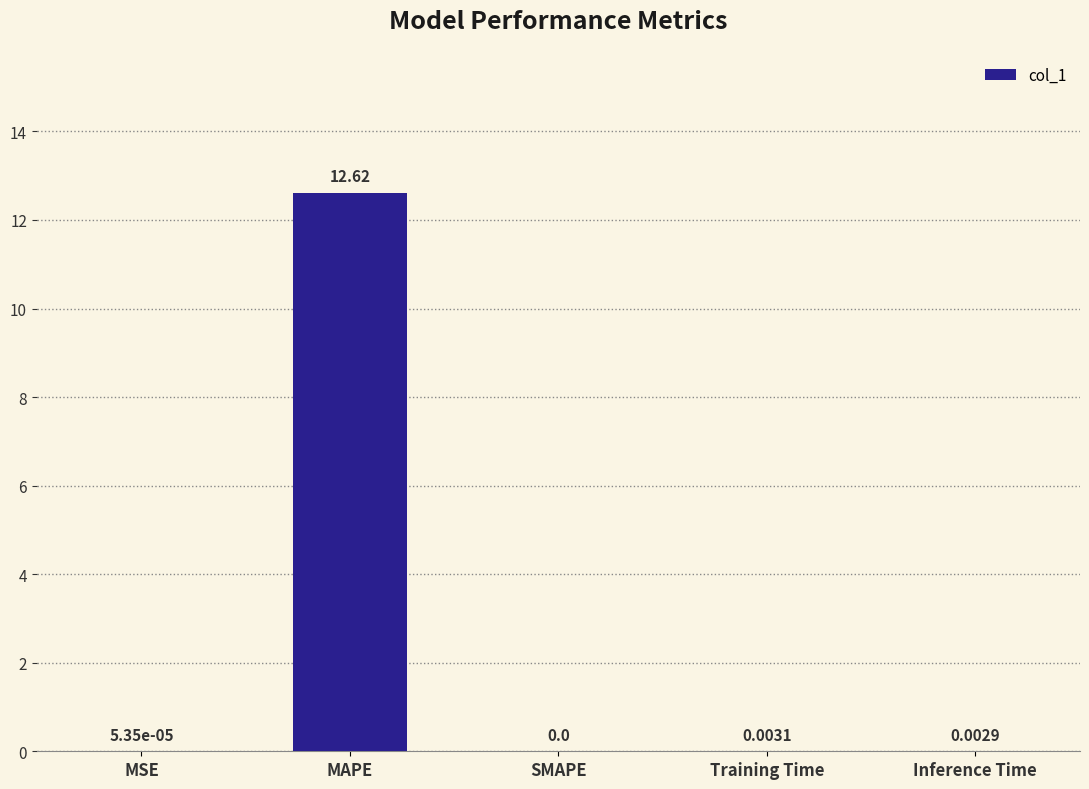

The value at MSE is 0.0. True or false?

True